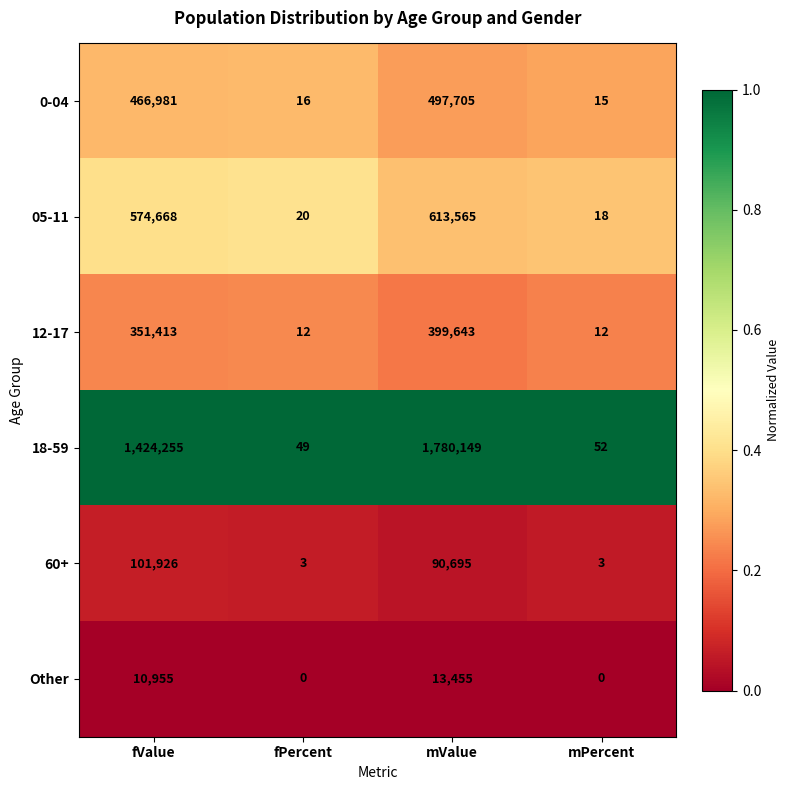

Rank the categories by 05-11 value from lowest to highest.

mPercent, fPercent, fValue, mValue